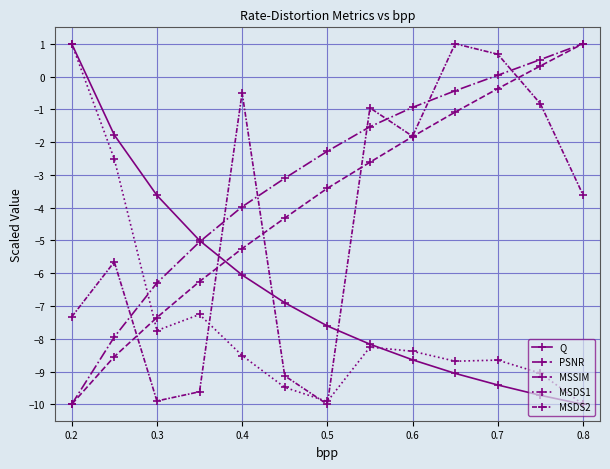

How many lines are shown in the chart?

5